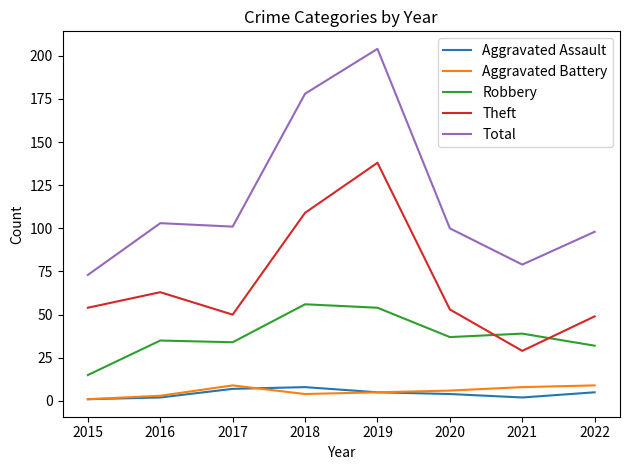

At which label does Total reach its peak?

2019